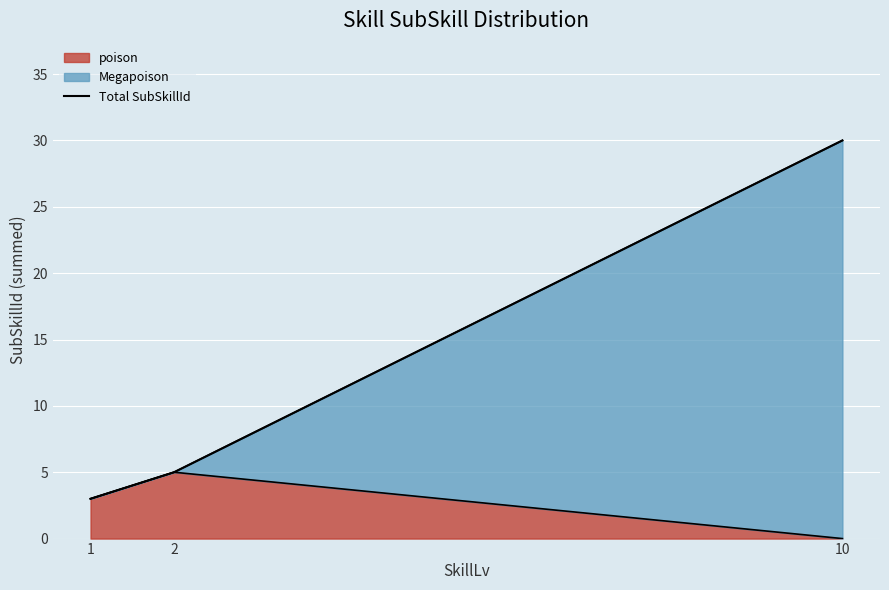

Which label corresponds to the smallest value in the chart?

1